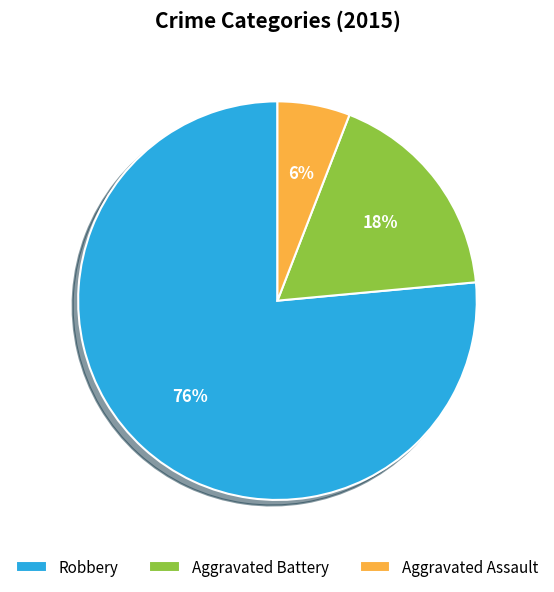

To the nearest percent, what percentage of the pie is Robbery?

76%